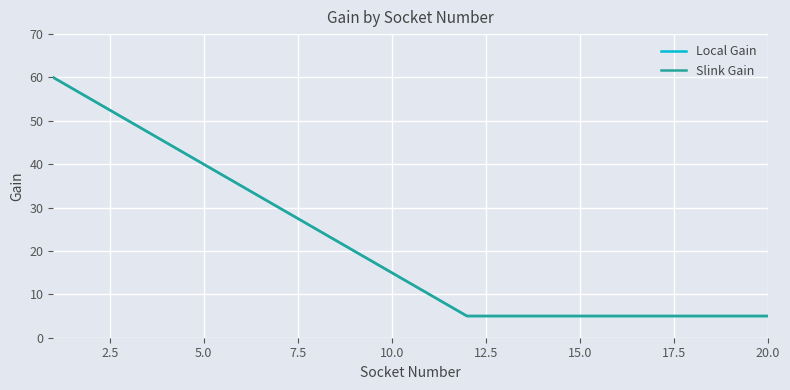

Does the chart have visible grid lines?

Yes